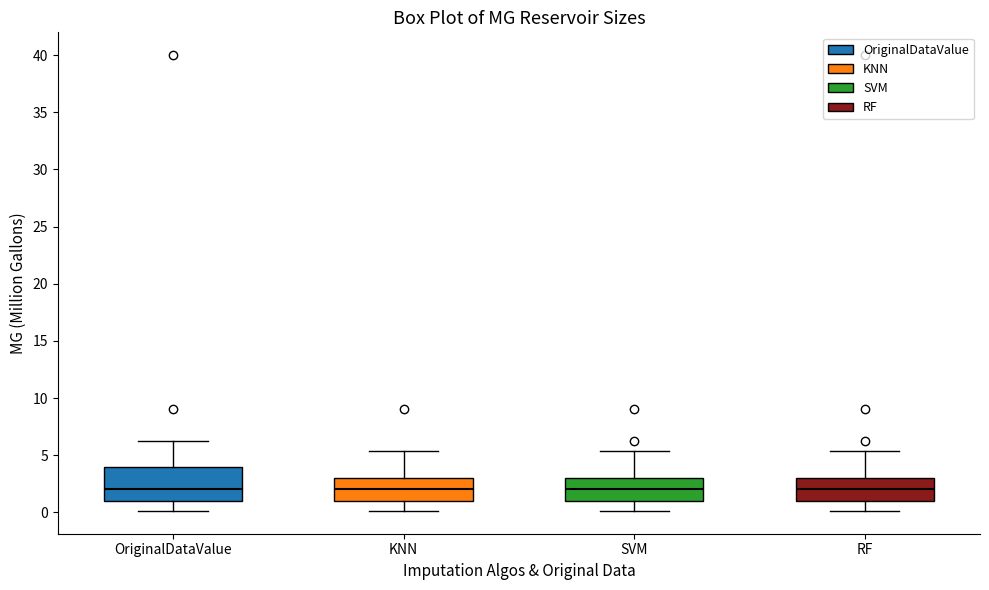

Reading left to right, transcribe this box plot: for each box, give where its median line is, the range the box spans, and where its two whiskers end, as read against the y-axis. The values are not printed on the chart, so give them approximately, as read against the axis.

OriginalDataValue: median 2.0, box 1.0 to 4.0, whiskers 0.0 to 6.0
KNN: median 2.0, box 1.0 to 3.0, whiskers 0.0 to 5.5
SVM: median 2.0, box 1.0 to 3.0, whiskers 0.0 to 5.5
RF: median 2.0, box 1.0 to 3.0, whiskers 0.0 to 5.5